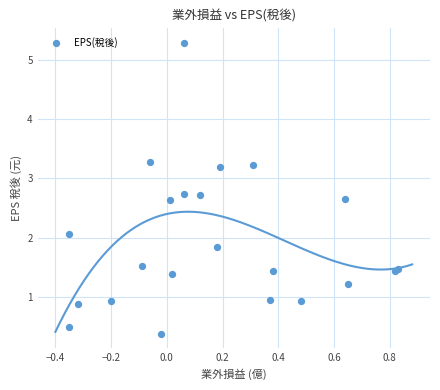

What Y value in the scatter plot is closest to 2?

2.1